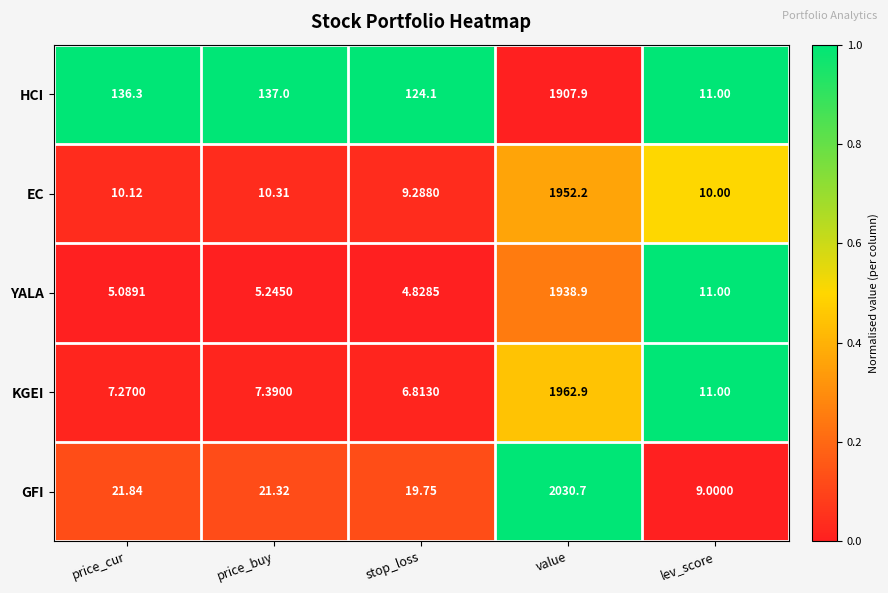

Which category has the lowest value across all series?

stop_loss